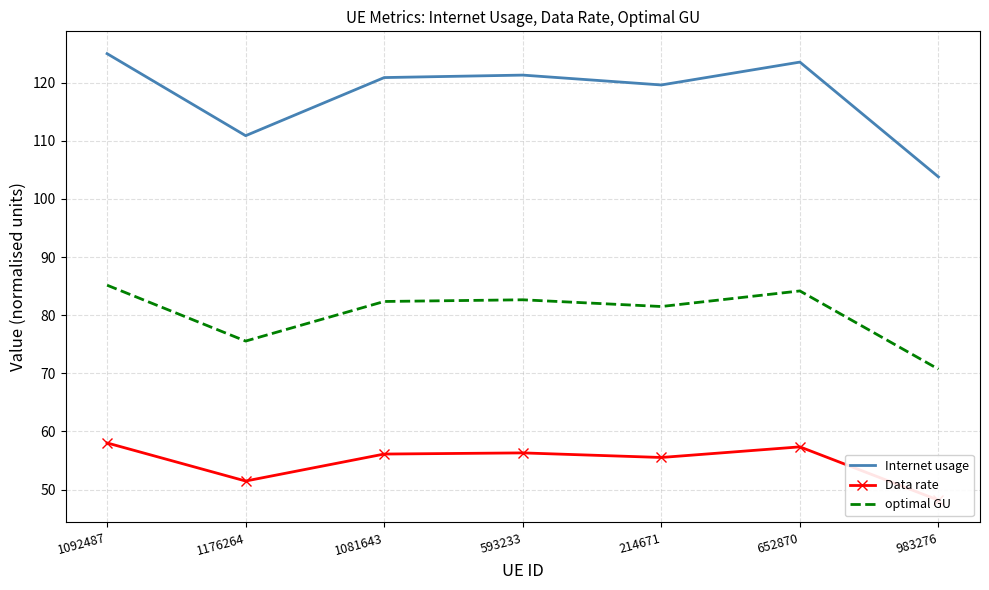

At which category is the sum across all series the highest?

1092487